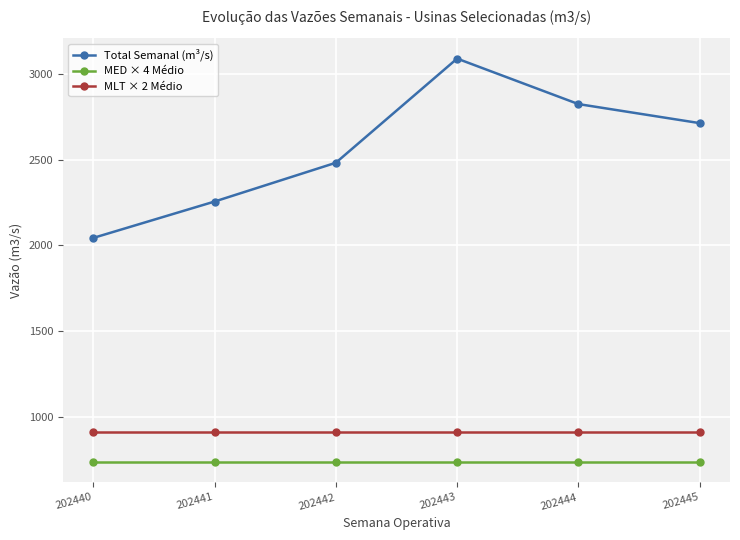

What is the value of the MED × 4 Médio point at the 3rd from the left?

736.2